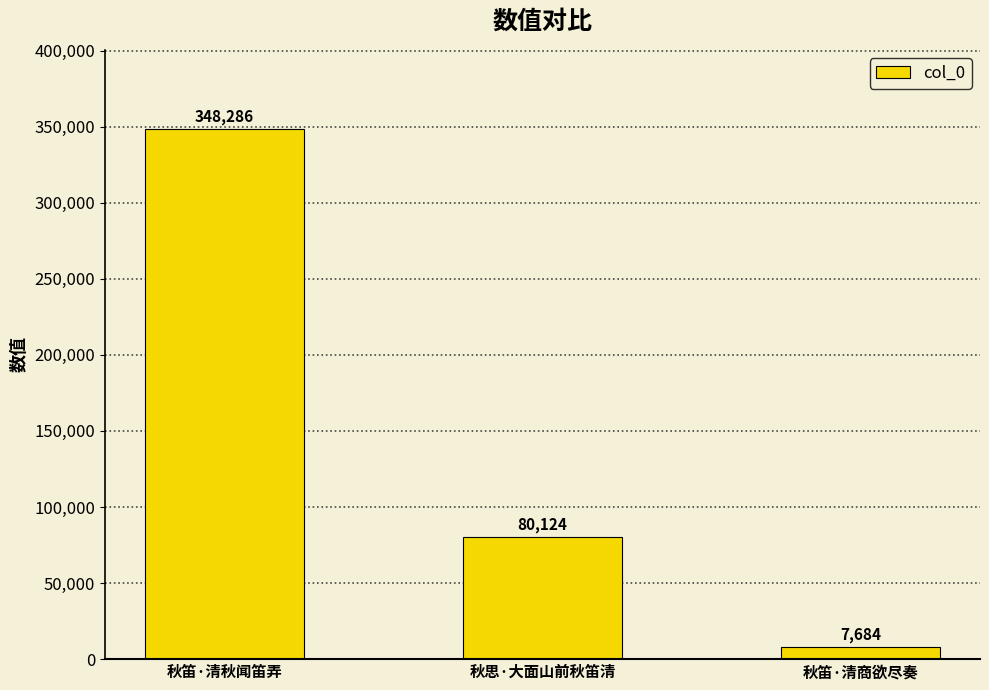

Between 秋思·大面山前秋笛清 and 秋笛·清秋闻笛弄, which is larger?

秋笛·清秋闻笛弄